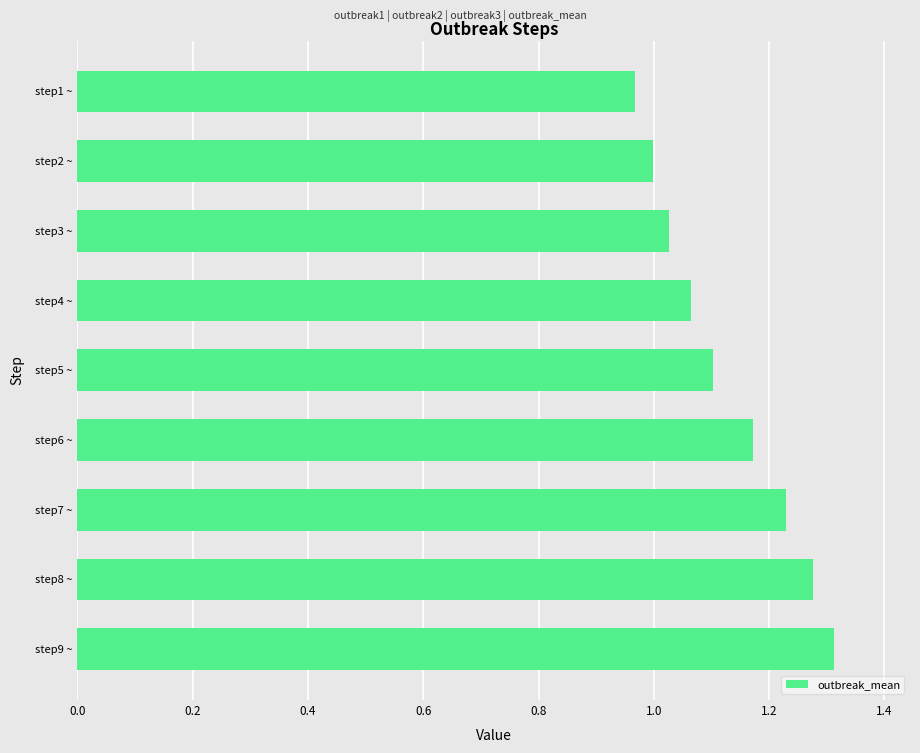

What position from the top is step9 ~?

9